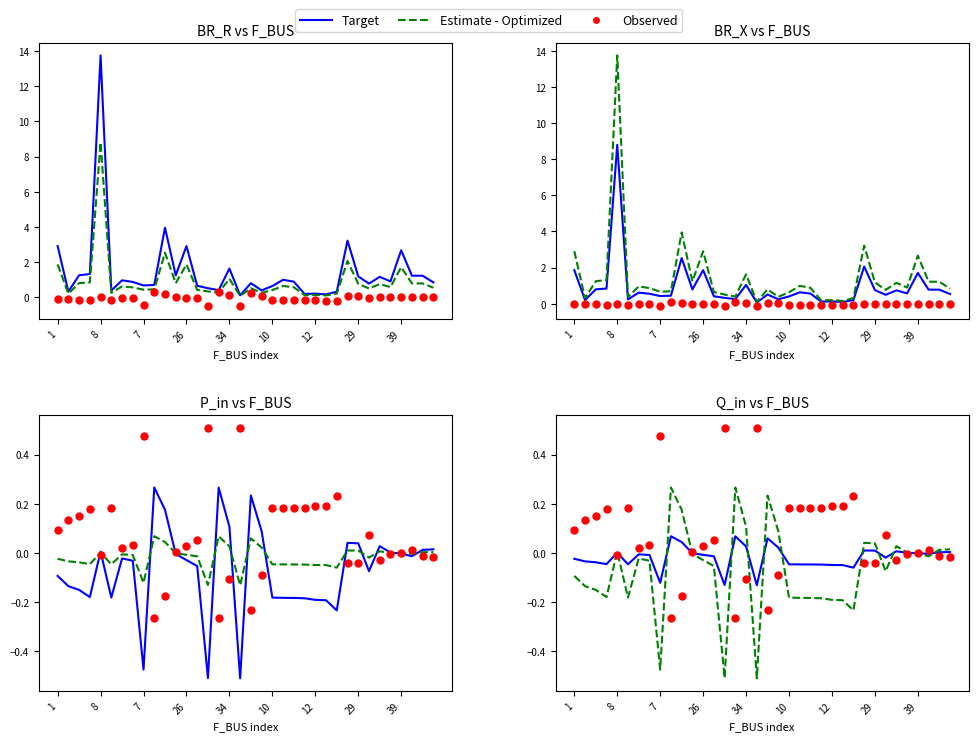

Which series has the largest total across all categories?

Observed